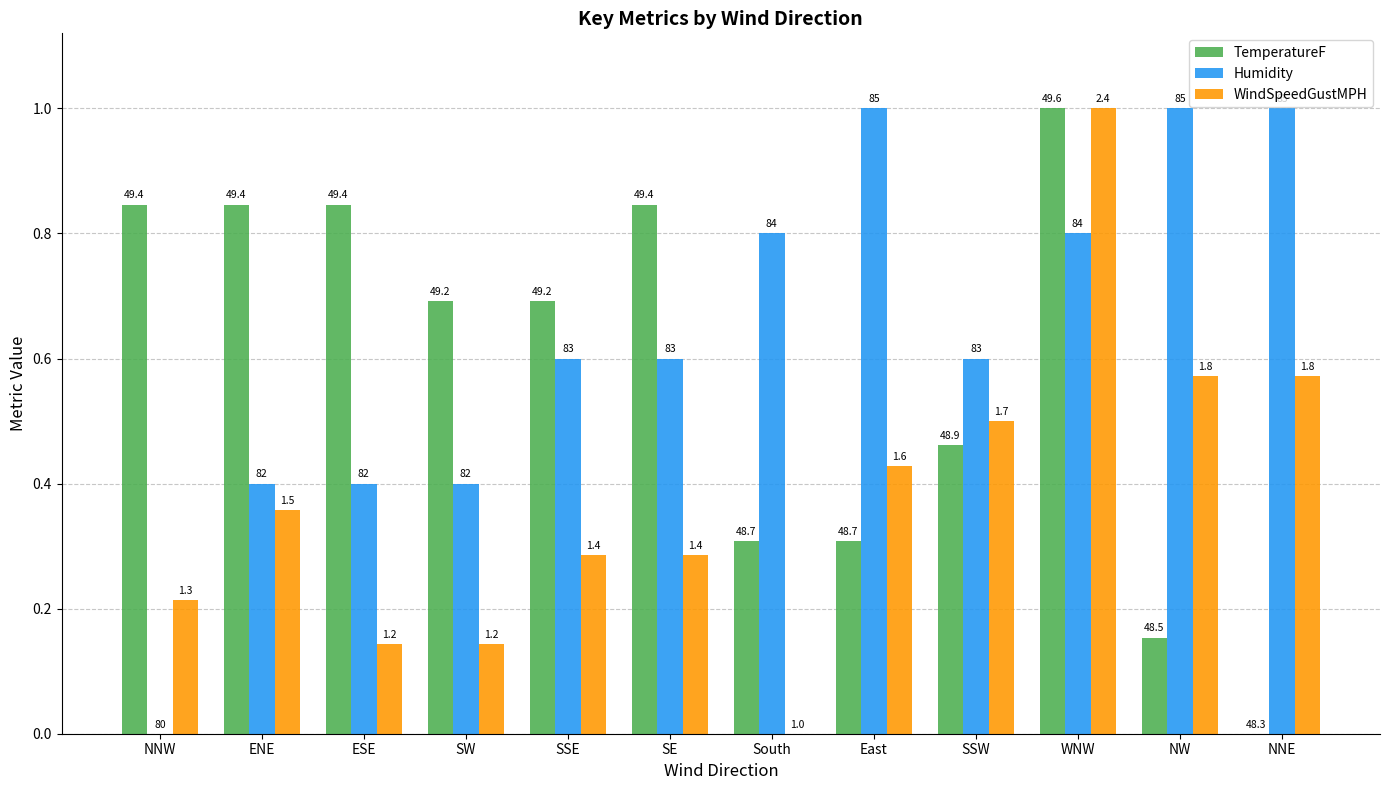

Are the bars horizontal?

No